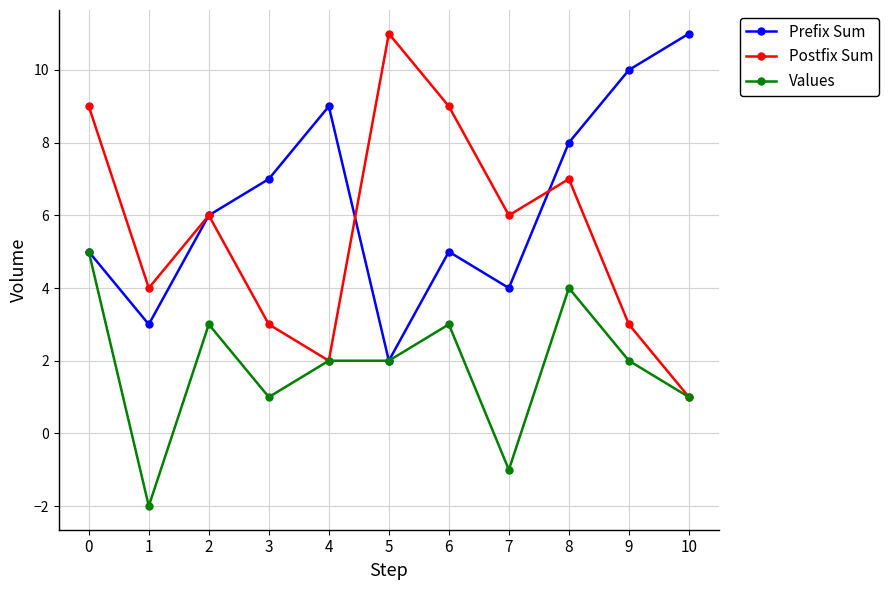

In Postfix Sum, how many points are lower than both neighbors (excluding endpoints)?

3